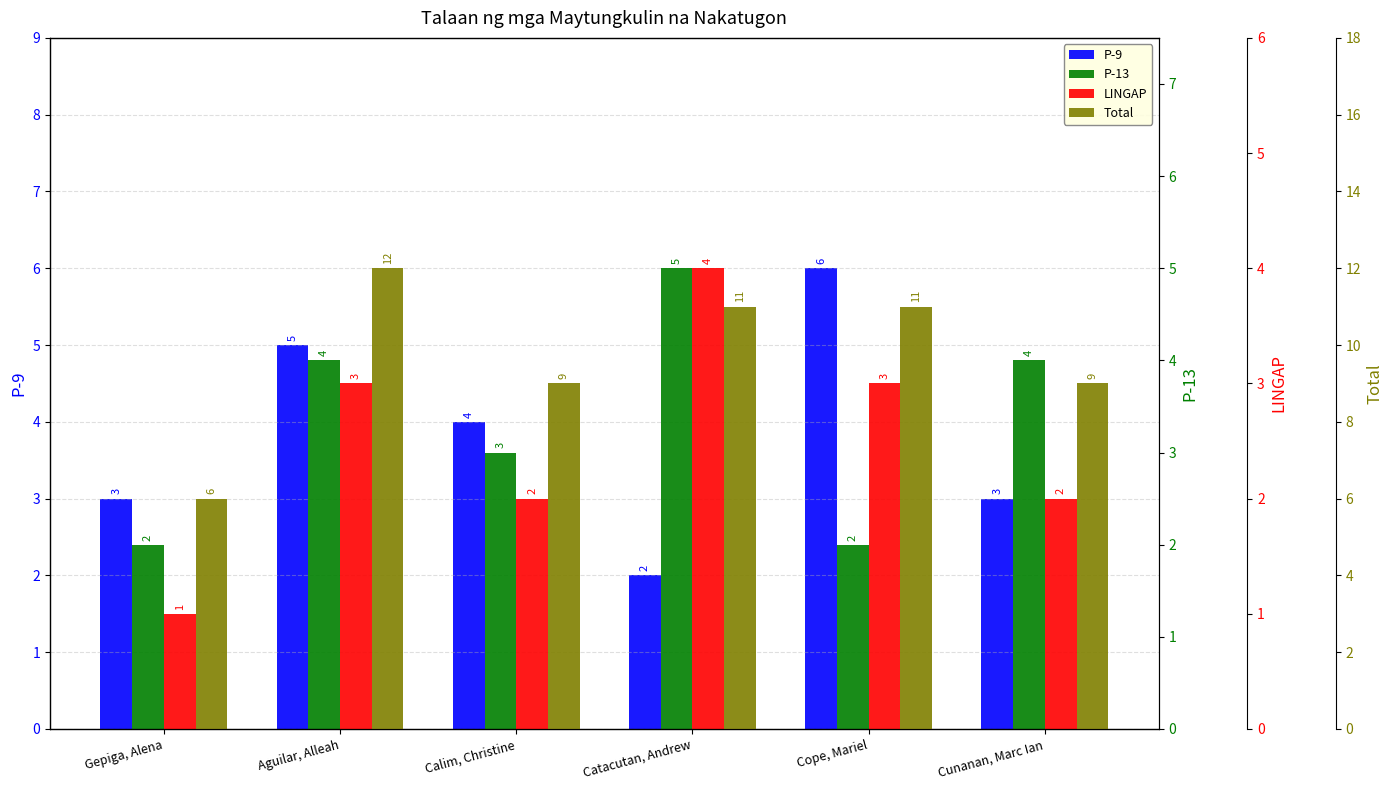

What is the spread (max minus min) of values at Calim, Christine?

7